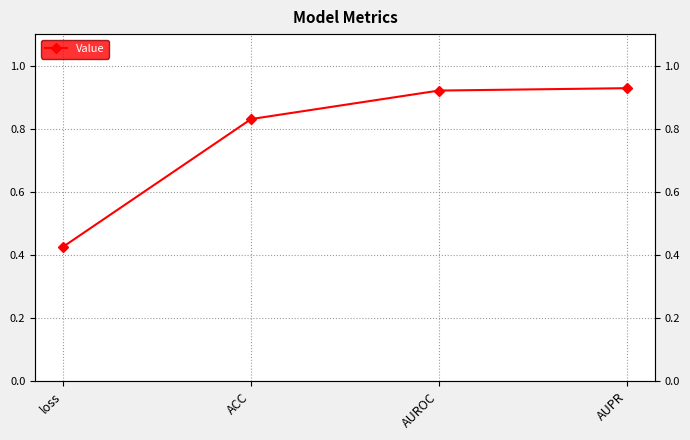

What is the label of the 3rd point from the left?

AUROC